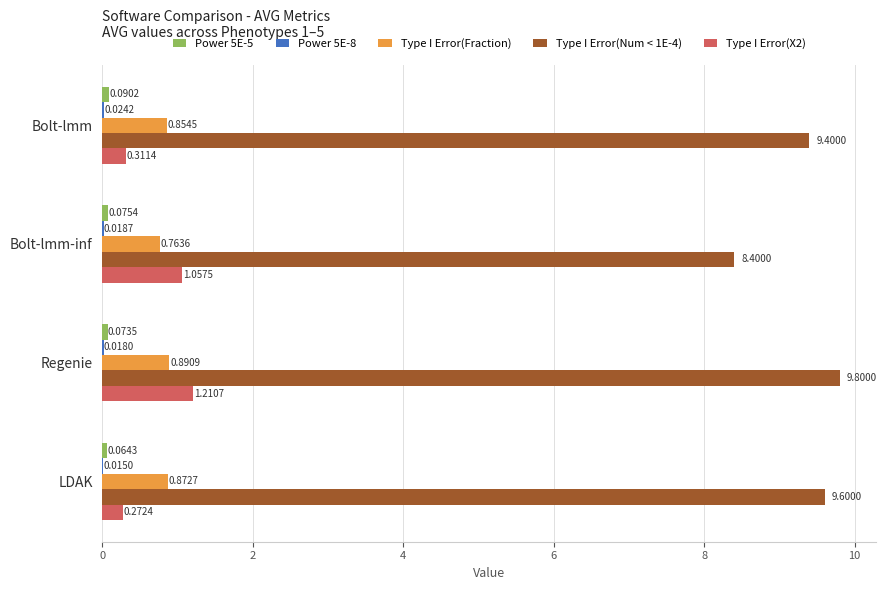

Where is Type I Error(X2) nearest to the value 0?

LDAK